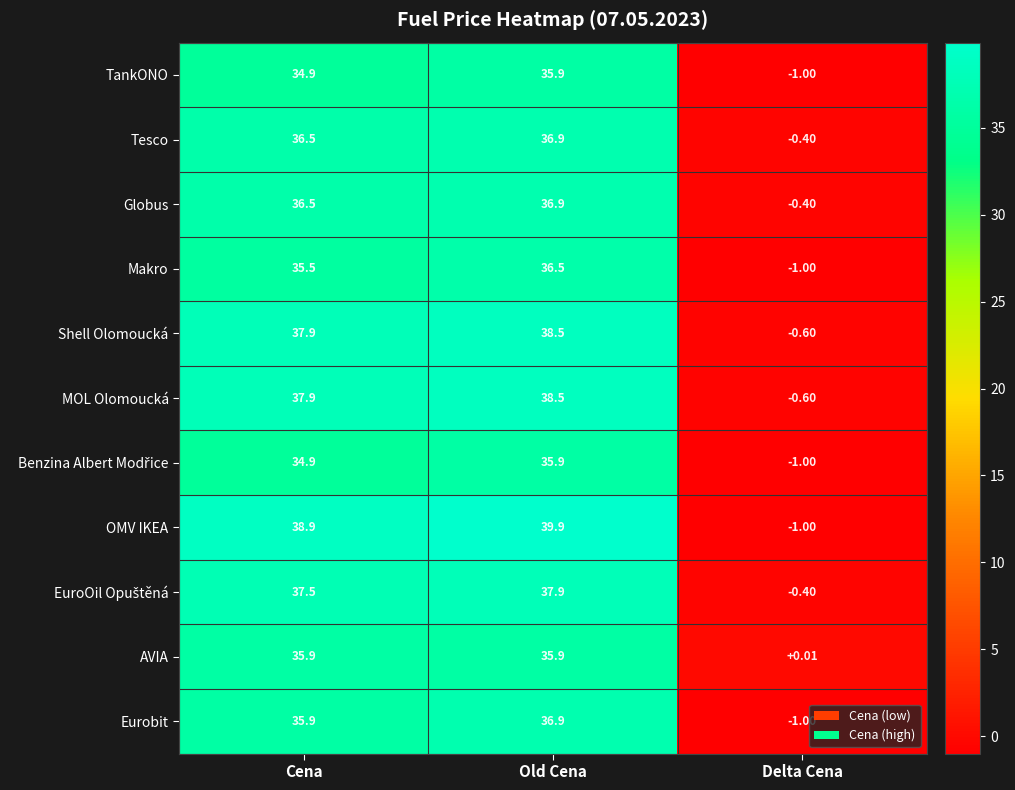

Which series has the largest total across all categories?

OMV IKEA